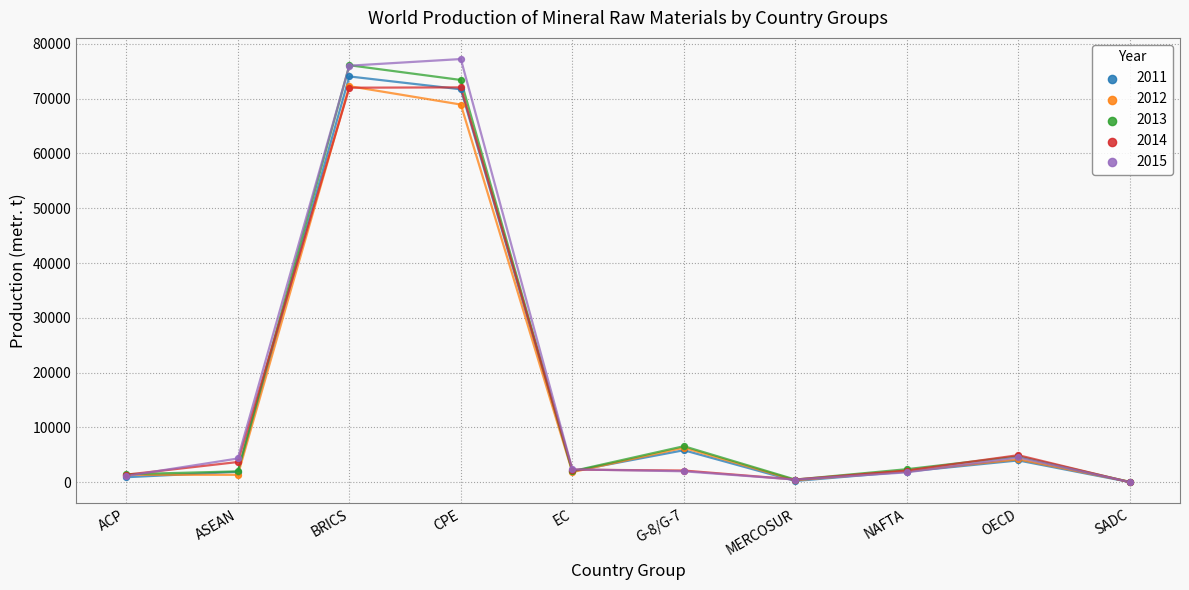

What are all the series names shown in the legend?

2011, 2012, 2013, 2014, 2015